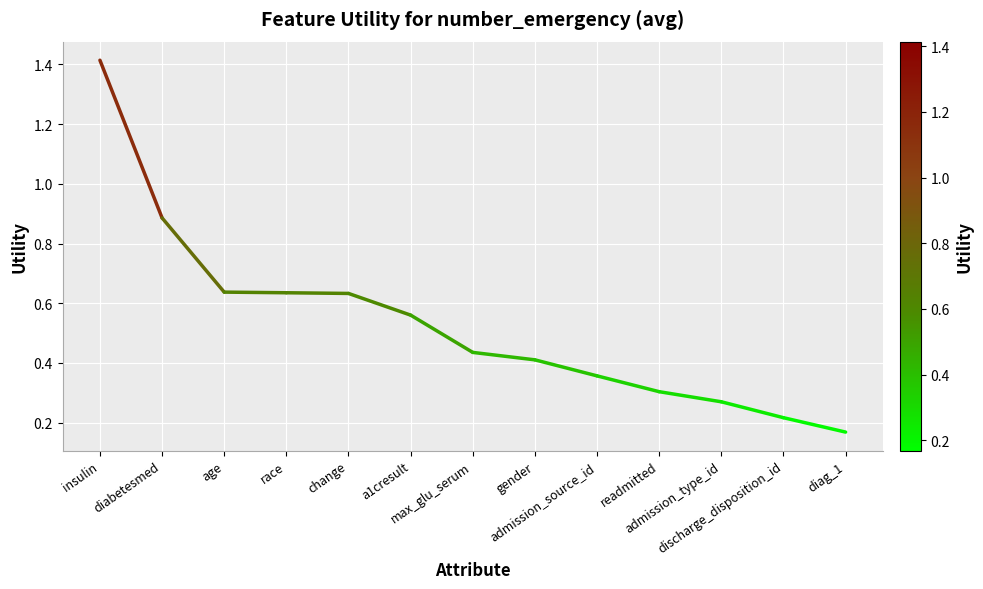

How many values are between 0 and 1?

1